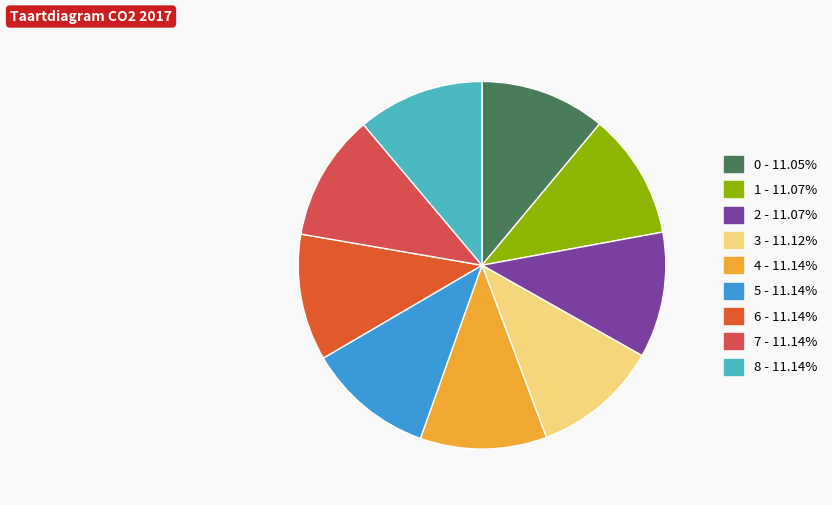

How many slices are in this pie chart?

9